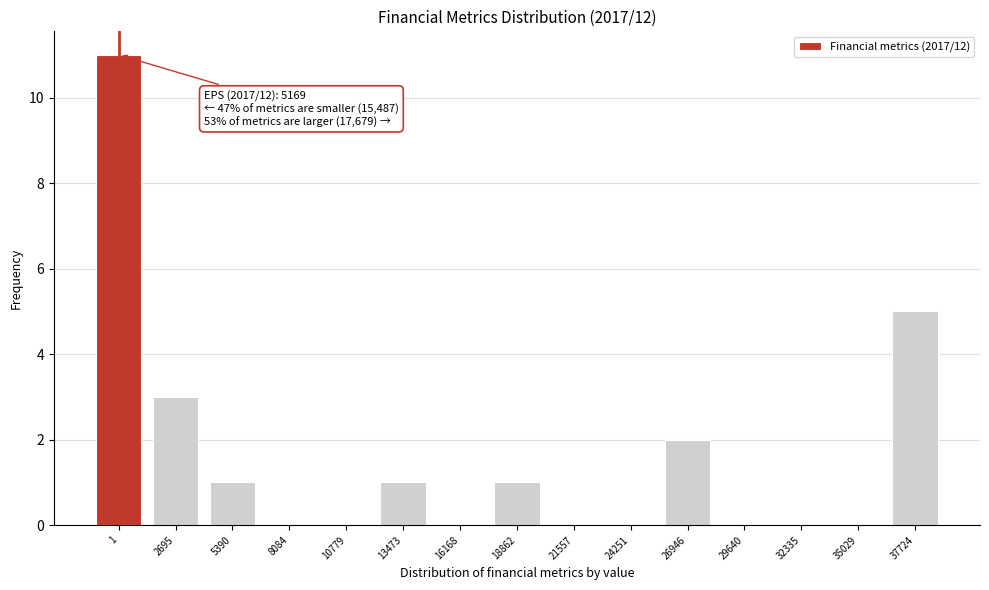

Reading right to left, transcribe all the data shown in this chart.

37724=5	35029=0	32335=0	29640=0	26946=2	24251=0	21557=0	18862=1	16168=0	13473=1	10779=0	8084=0	5390=1	2695=3	1=11